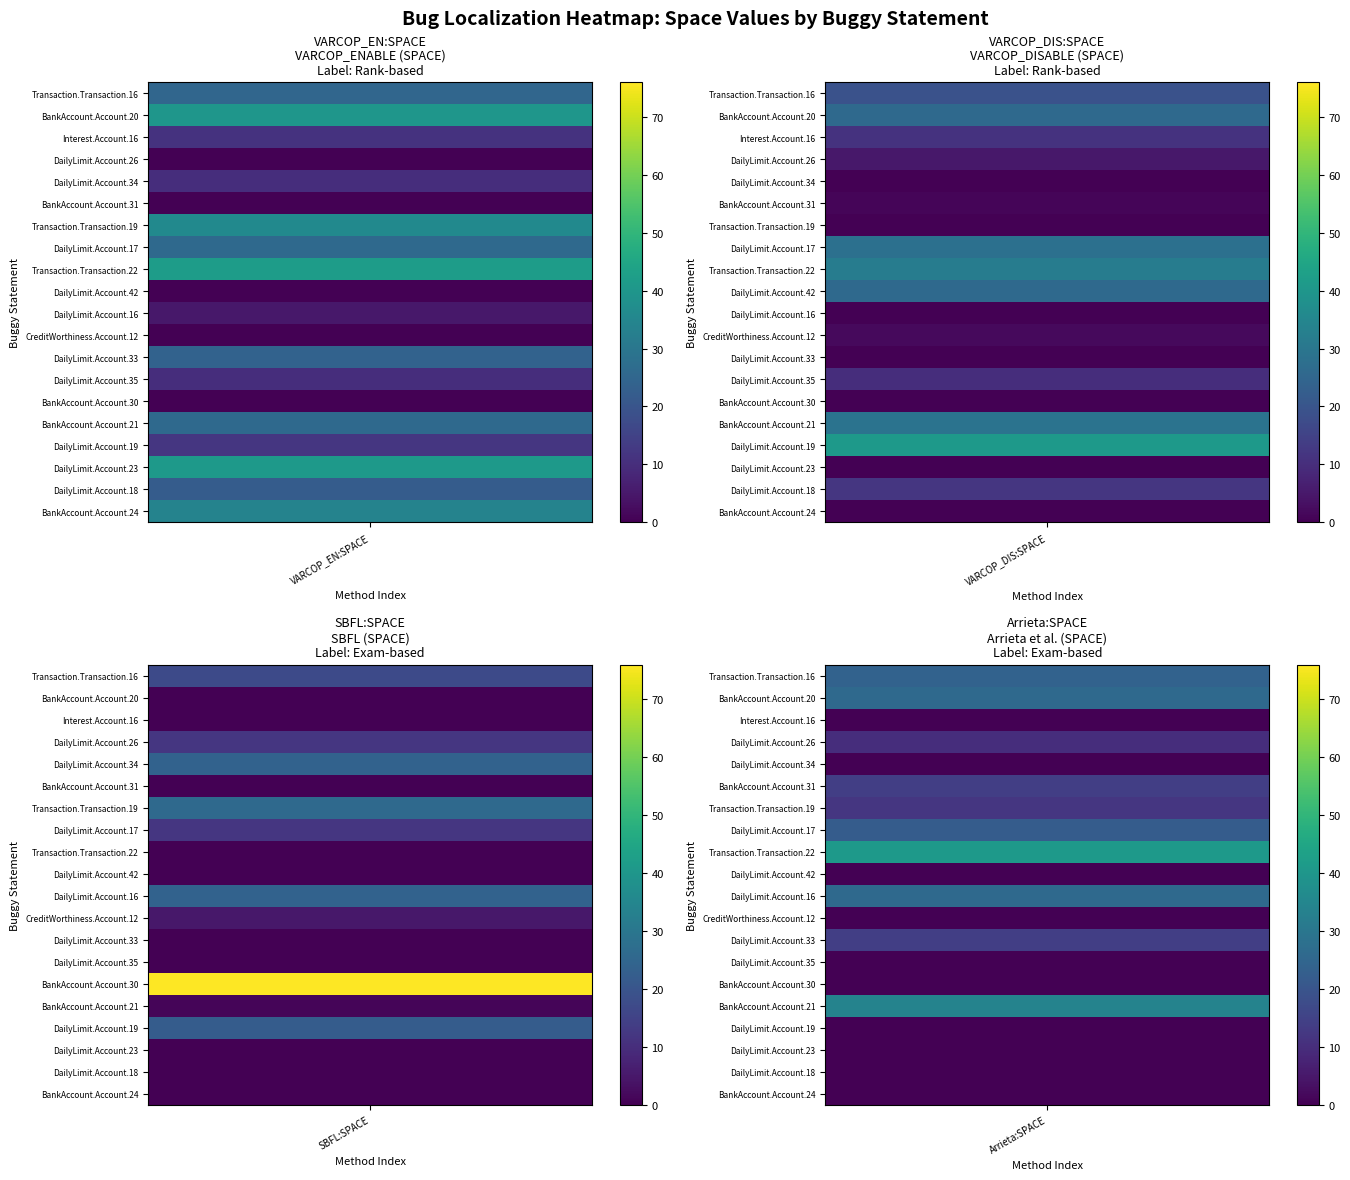

What value does the BankAccount.Account.30 series have at 2, to the nearest 10?

80